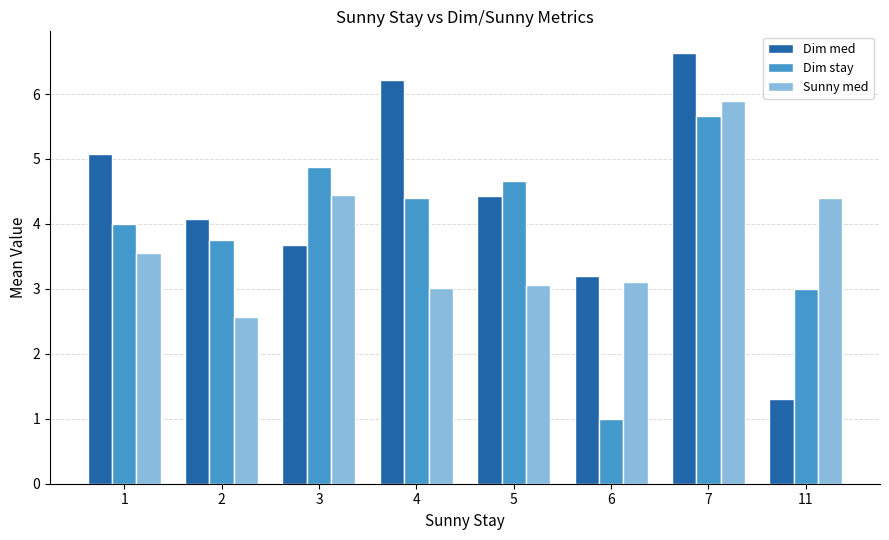

Which series has the largest total across all categories?

Dim med